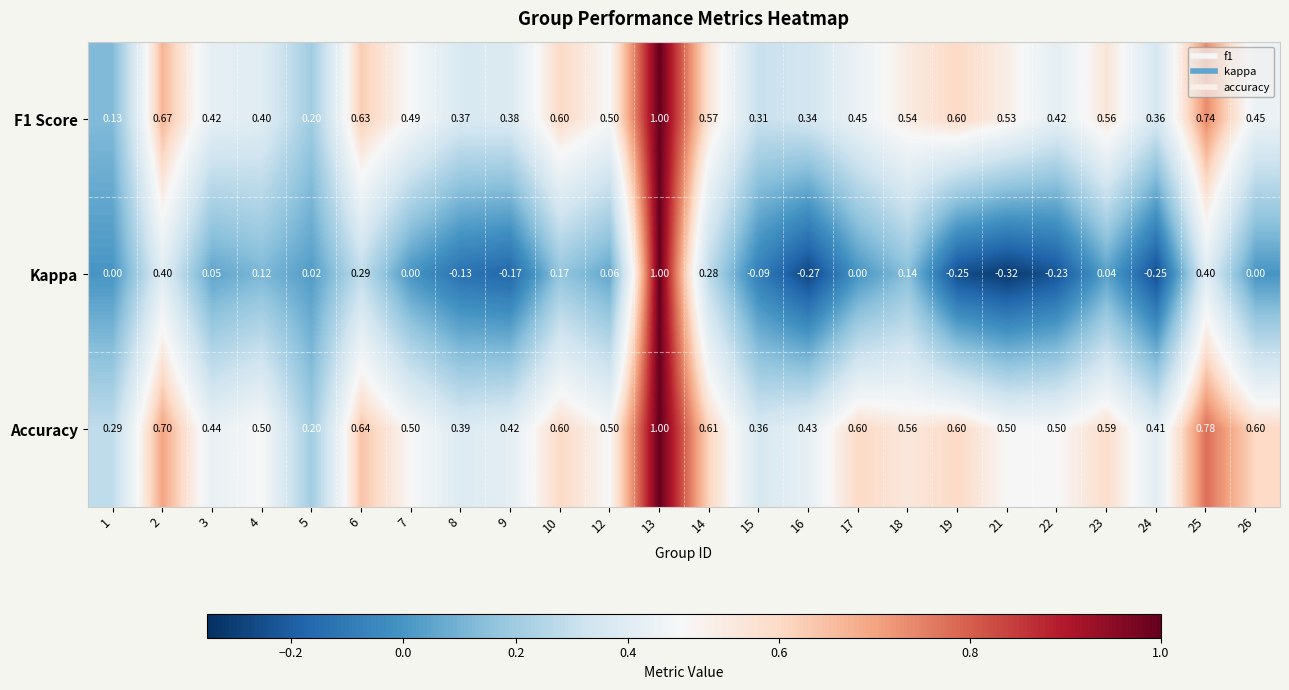

Between 5 and 17, which series saw the biggest shift?

Accuracy